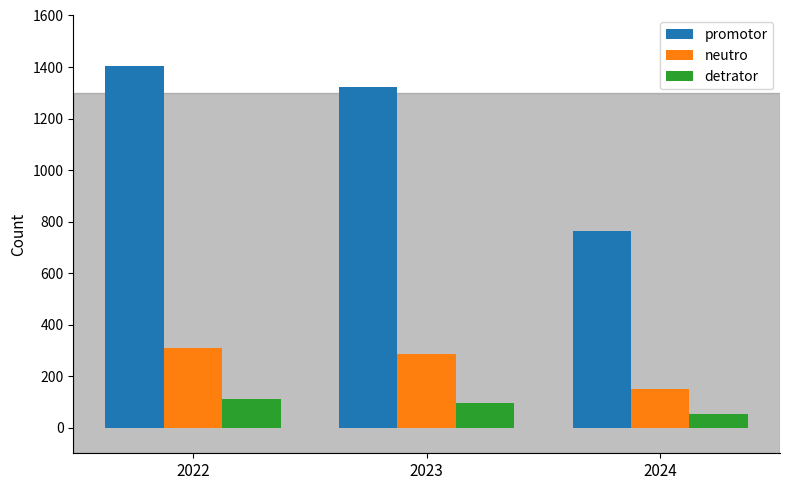

How many bars are there in each group?

3